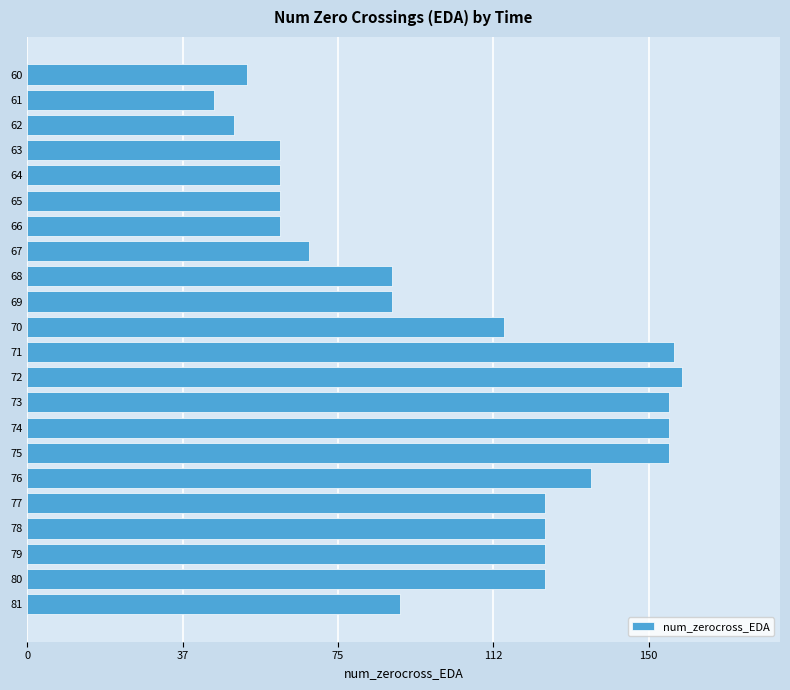

What is the sum of the values at 71 and 72?

314